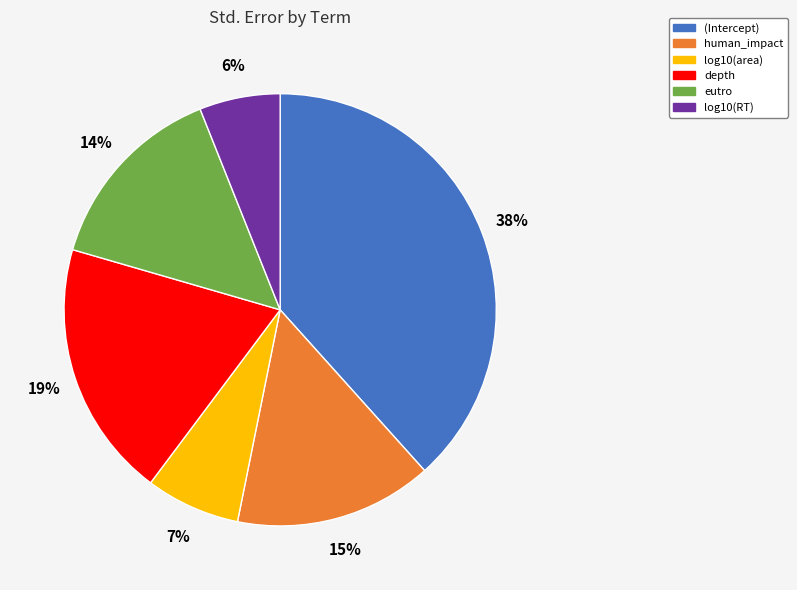

Is there any slice that represents more than half of the pie?

No